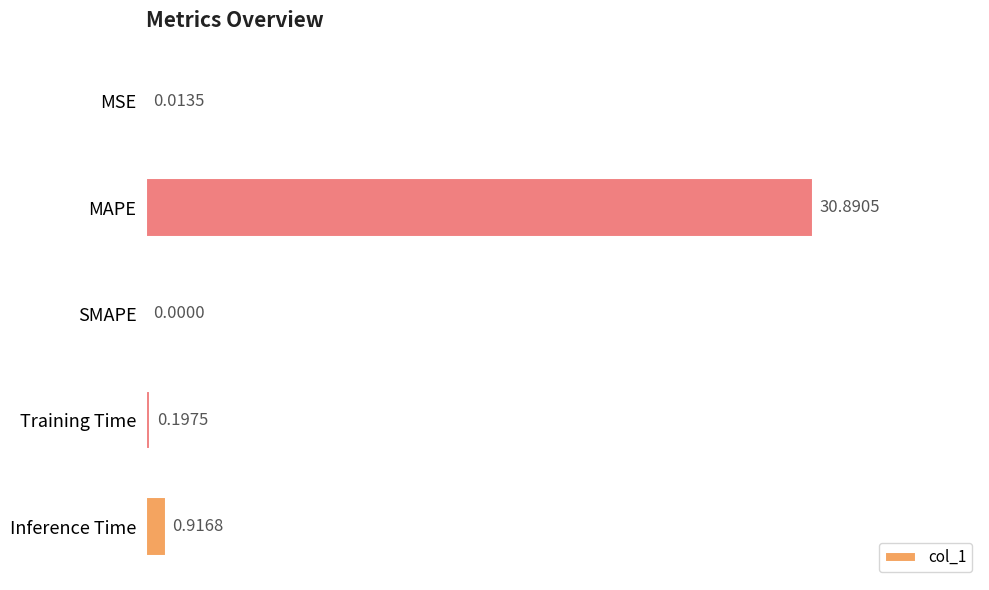

Where is the data nearest to the value 15?

Inference Time